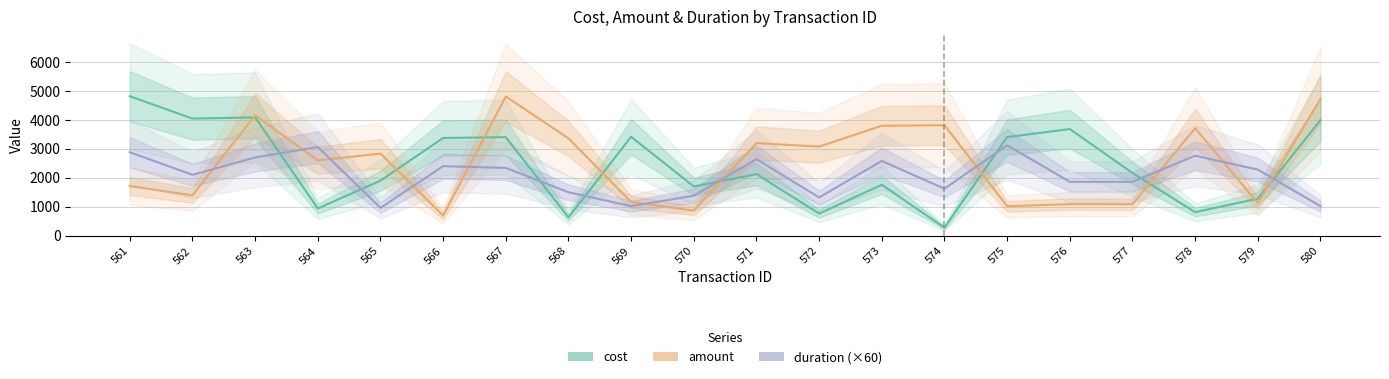

At how many categories does at least one series exceed 3736?

7